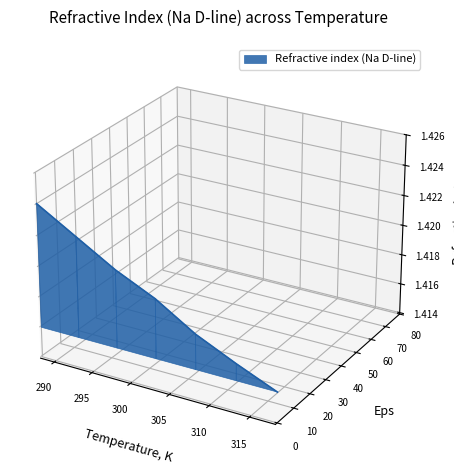

Rank the categories by value from lowest to highest.

318.15, 313.15, 308.15, 303.15, 298.15, 293.15, 288.15